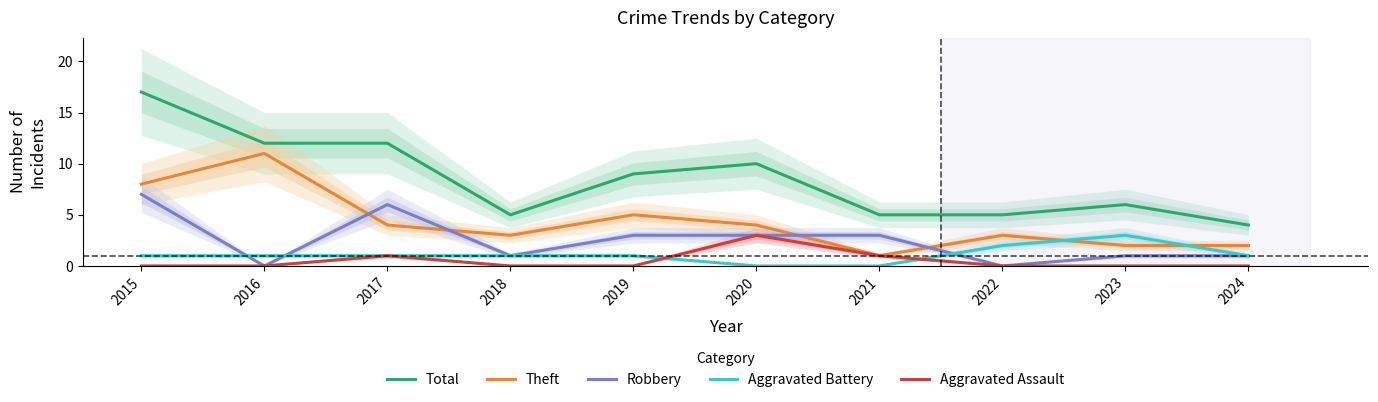

At how many categories does at least one series exceed 16?

1